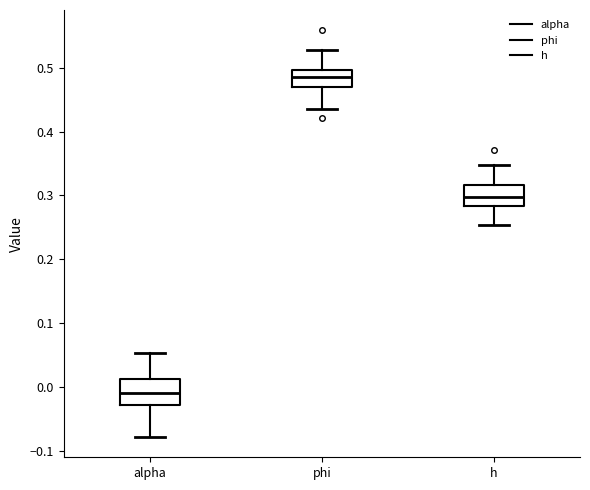

Which box's median line is the highest?

phi